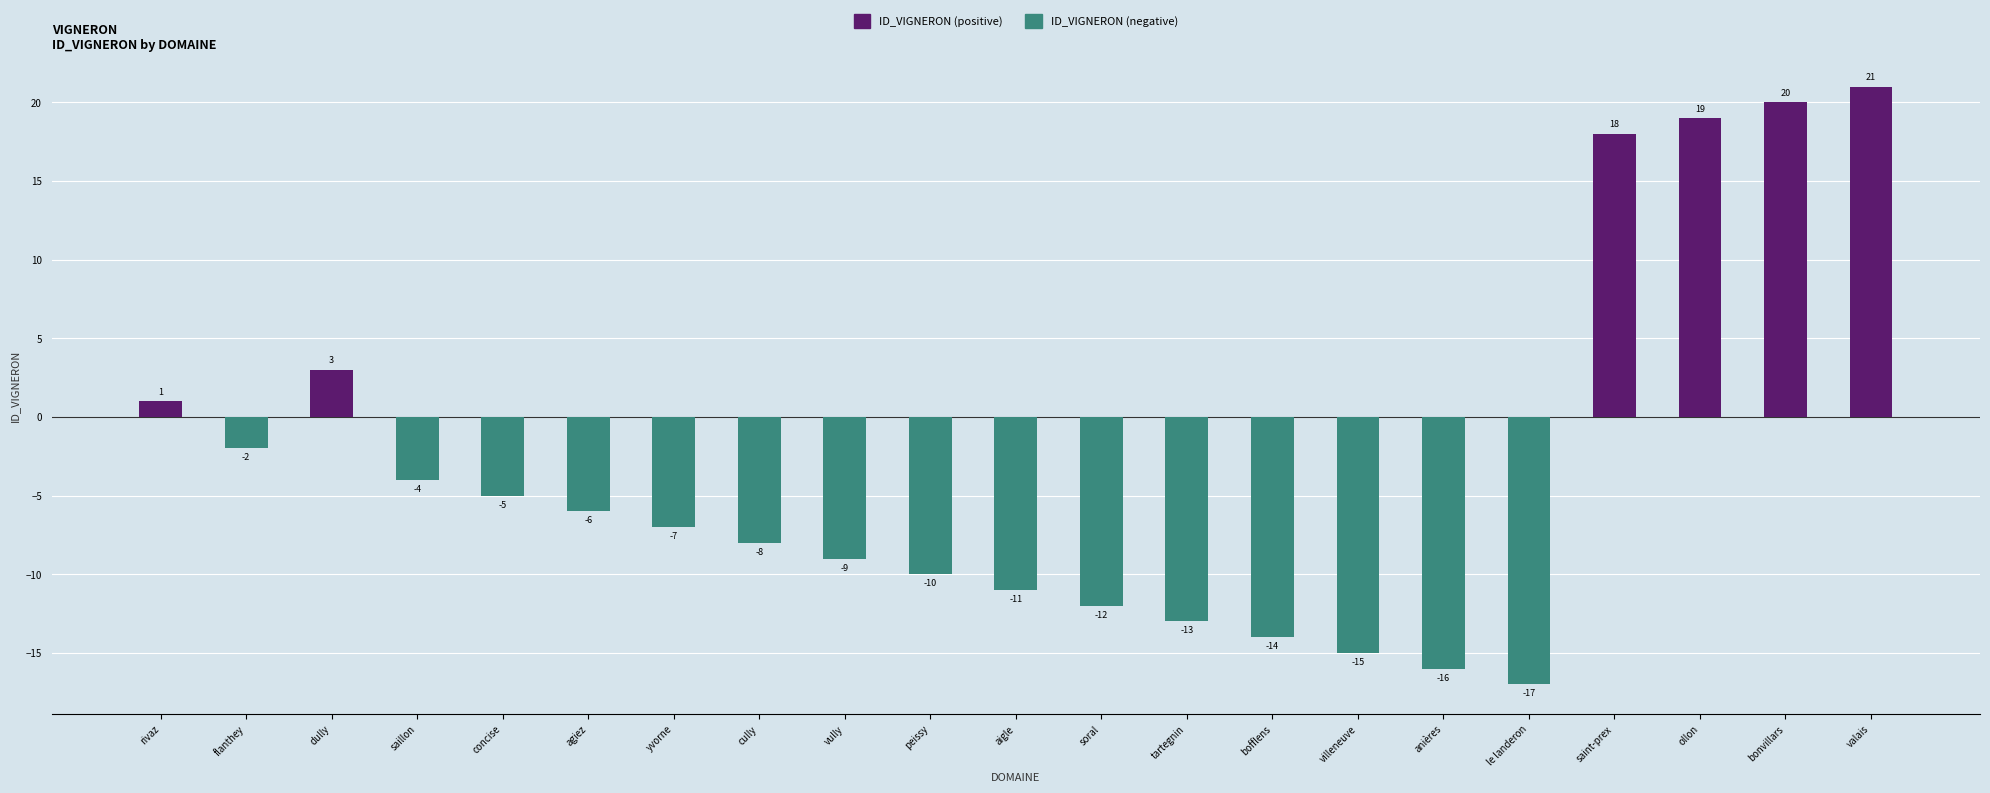

How many values are below -7?

10